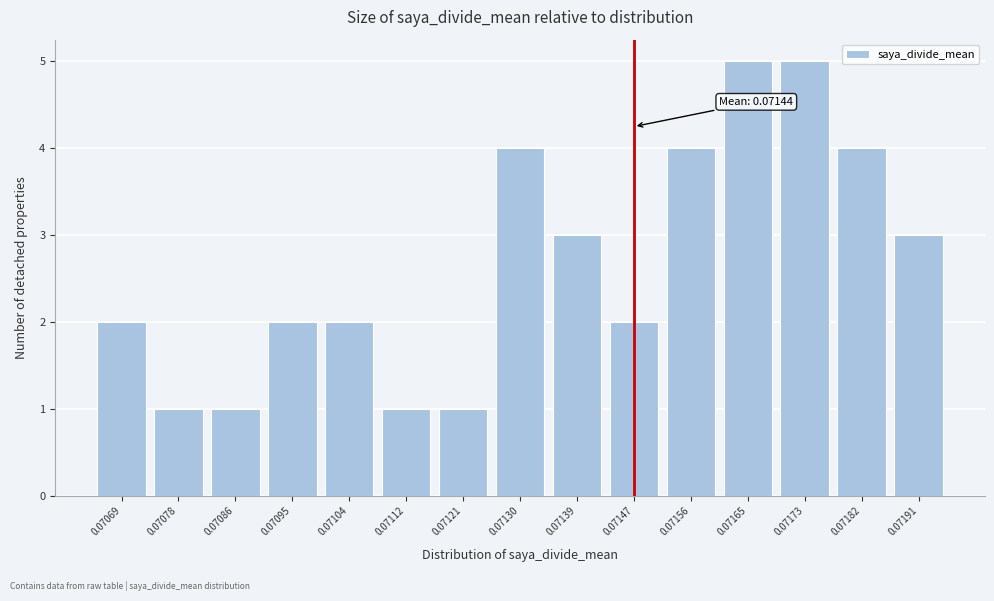

Reading left to right, what are all the values shown in this chart?

2	1	1	2	2	1	1	4	3	2	4	5	5	4	3